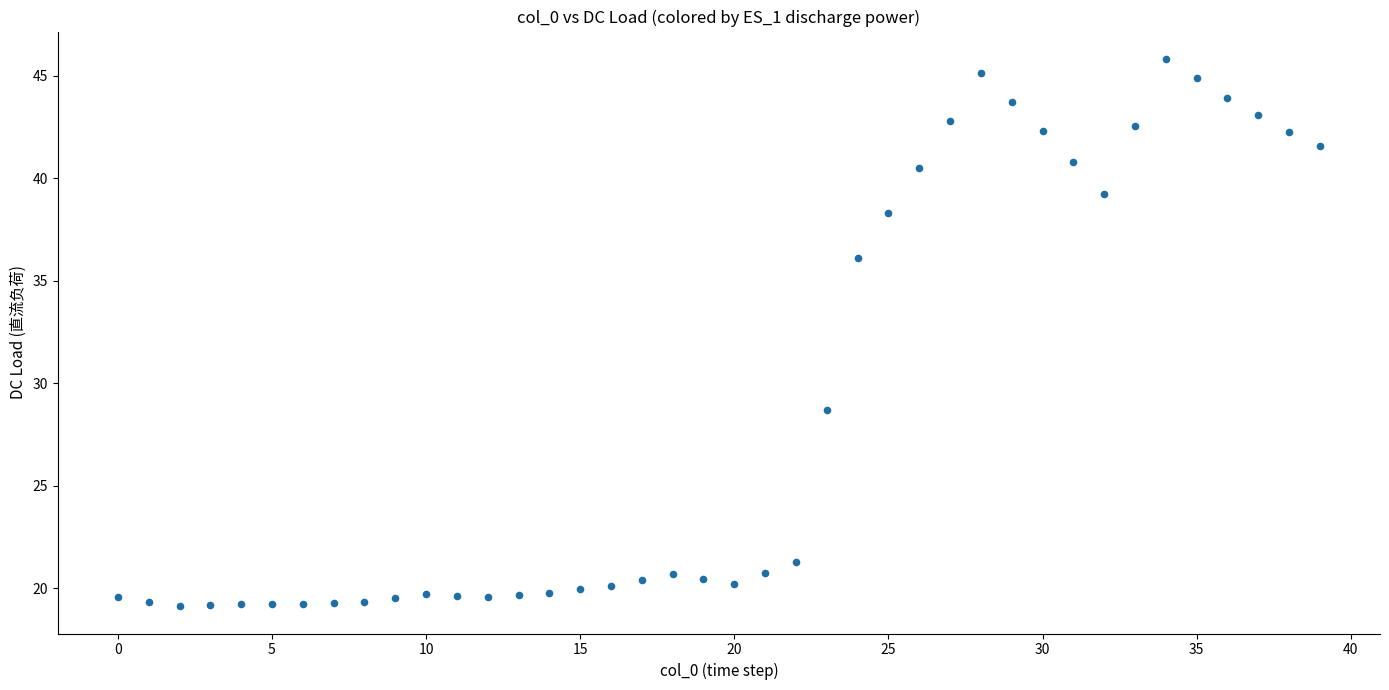

What is the range of Y values (max minus min)?

26.7